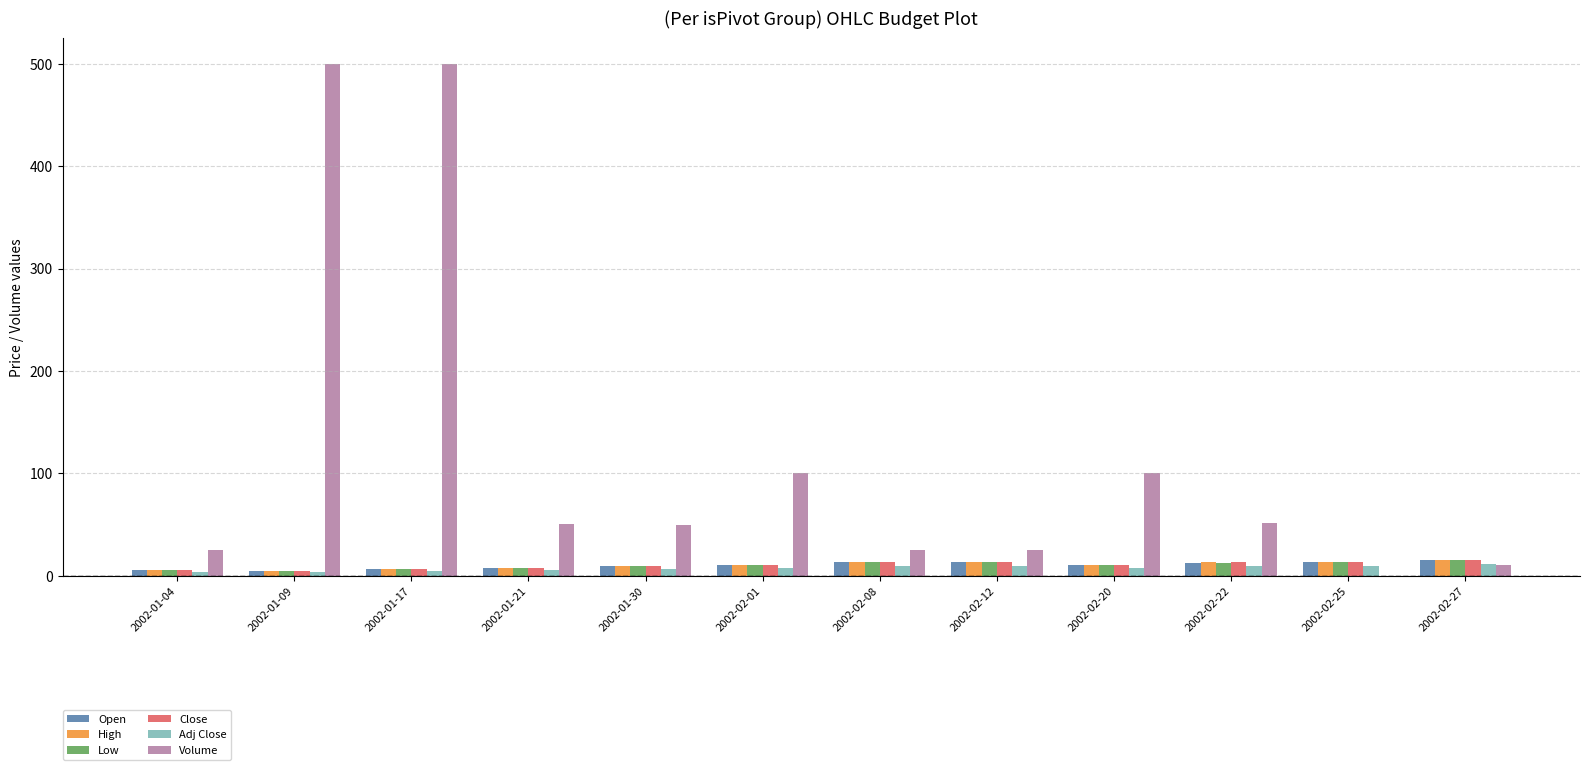

What is the total value across all series at 2002-01-21?

85.6